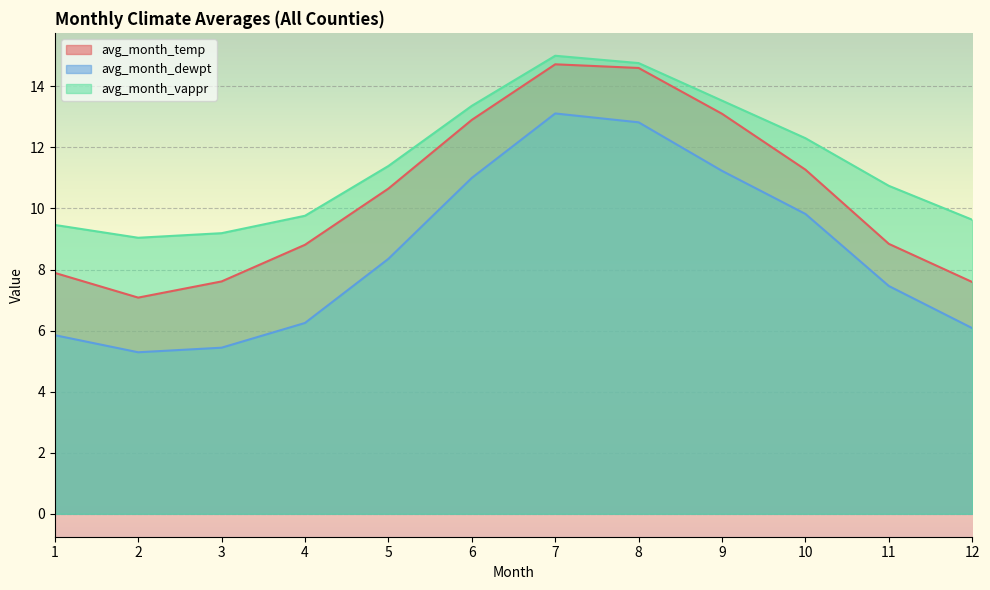

At 3, list the series in order from largest to smallest.

avg_month_vappr, avg_month_temp, avg_month_dewpt